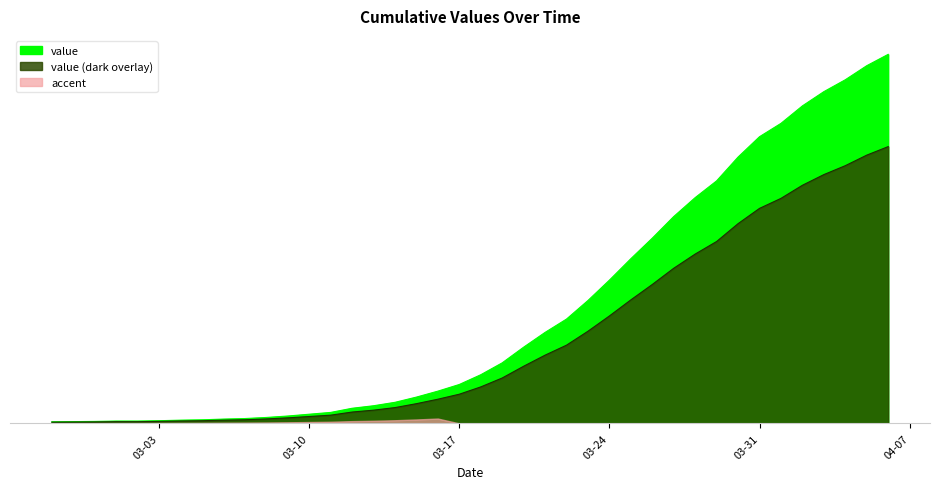

What is the smallest value displayed?

6.8